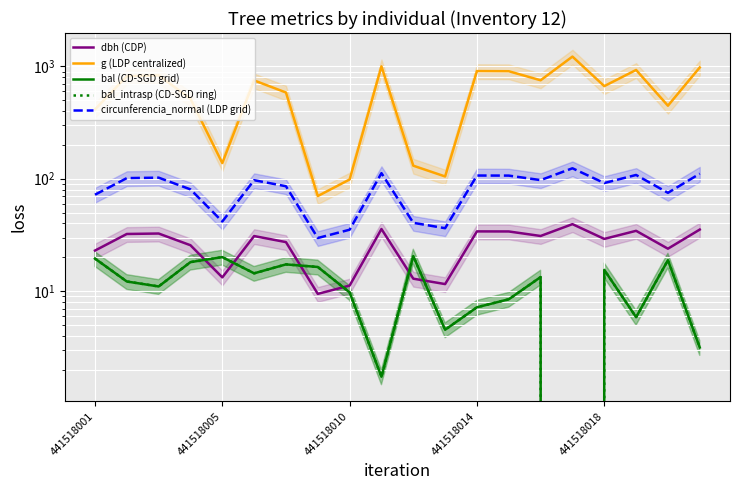

Is it true that circunferencia_normal (LDP grid) equals 40.5 at 10?

True